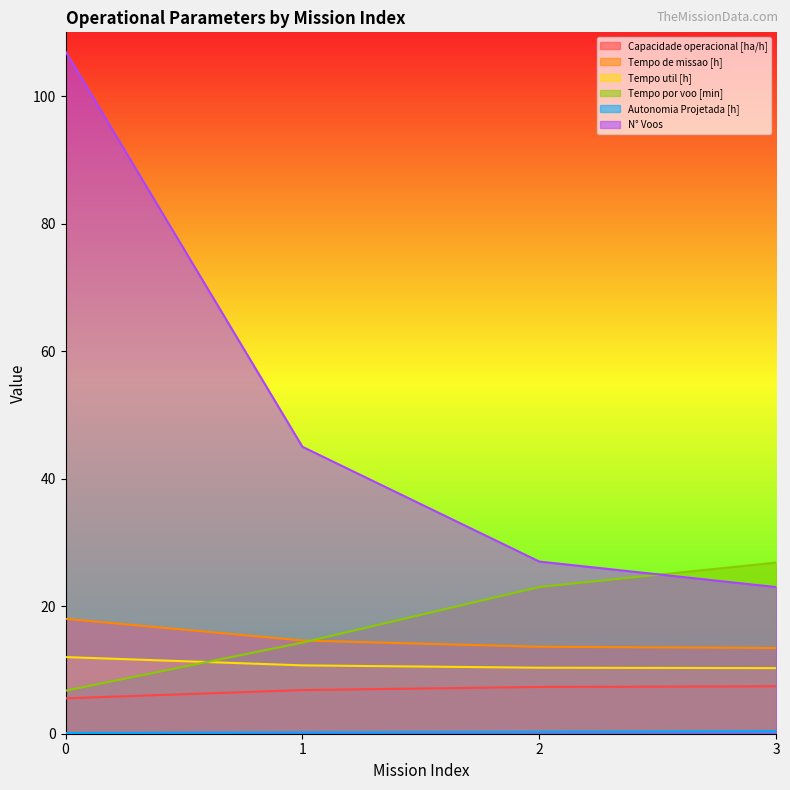

How many data points in Capacidade operacional [ha/h] are above 7?

2